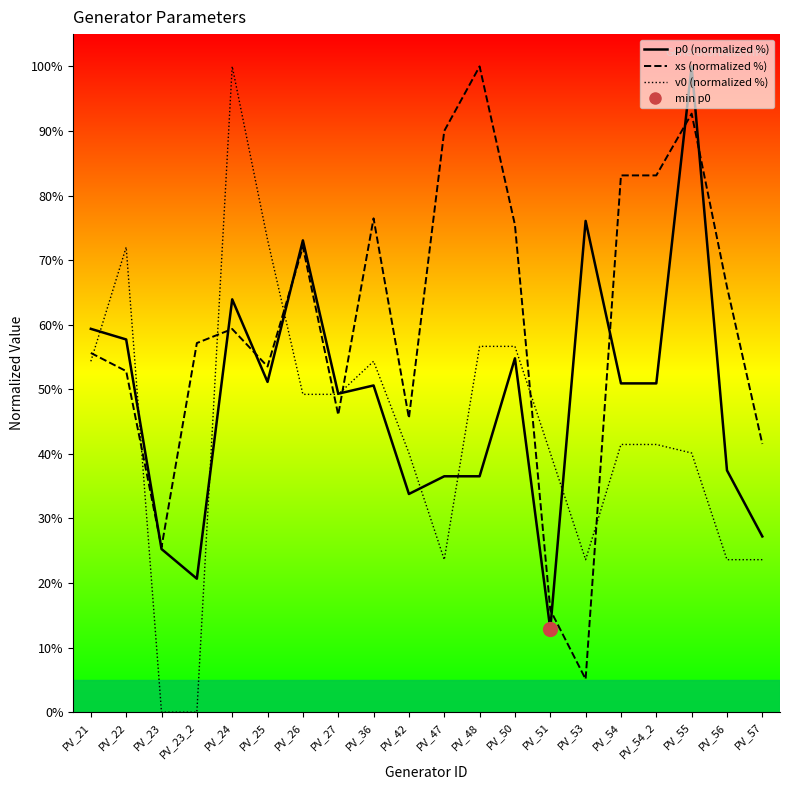

What position from the right is PV_42?

11